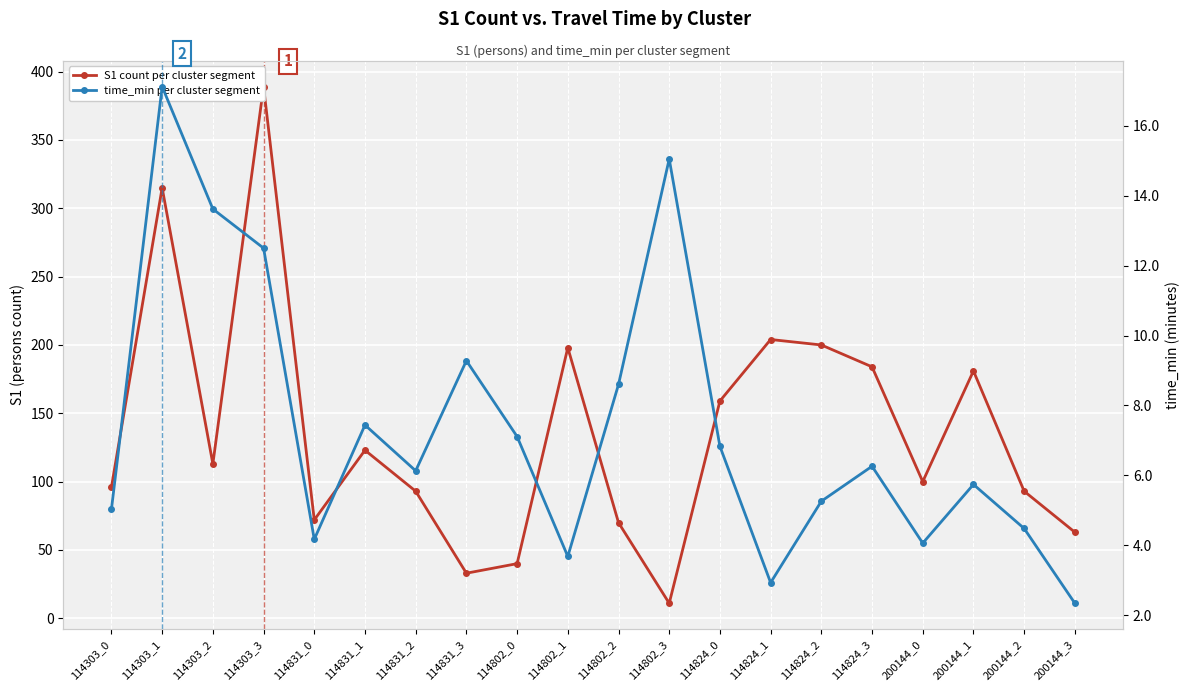

The time_min per cluster segment series shows 4.7 at 114824_1. True or false?

False